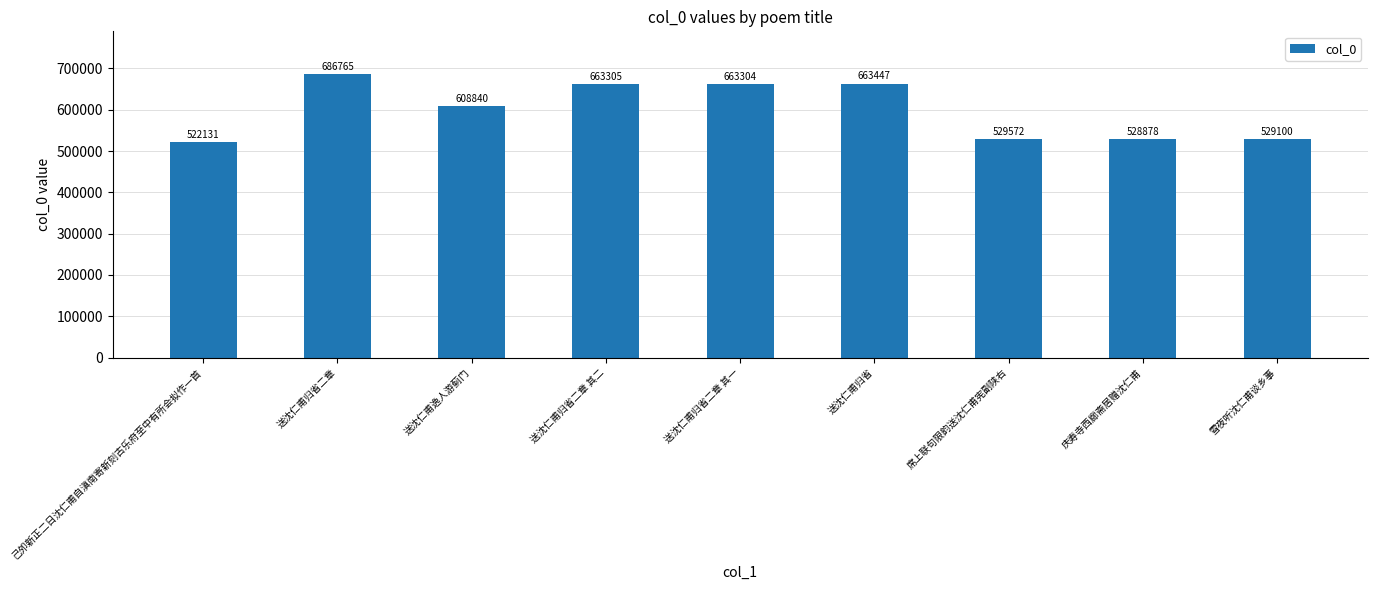

What value does the data have at 己夘新正二日沈仁甫自滇南寄新刻古乐府至中有所会拟作一首, to the nearest 100?

522100